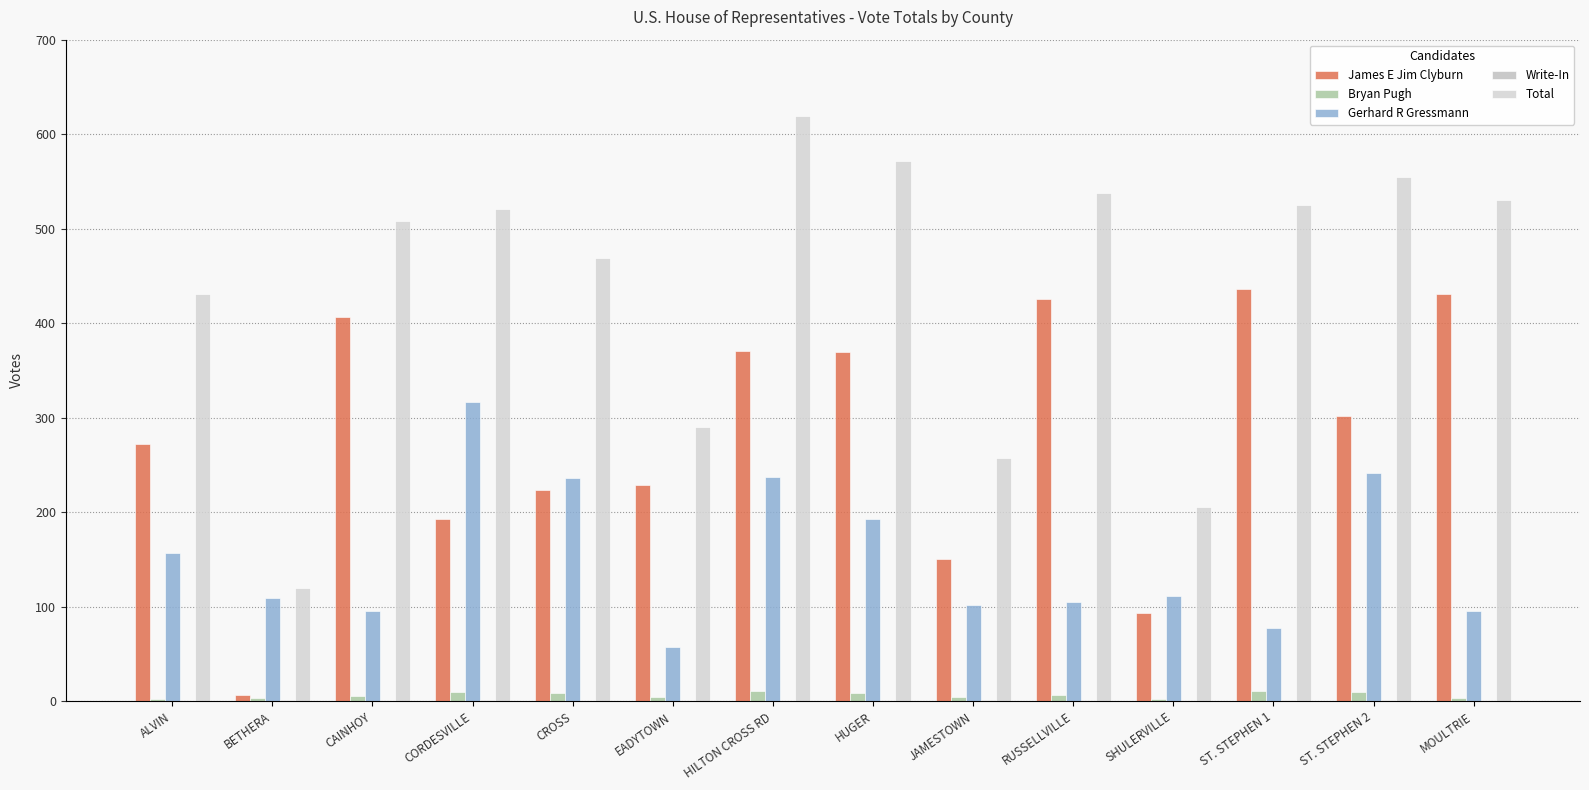

At which category does the chart reach its peak across all series?

HILTON CROSS RD